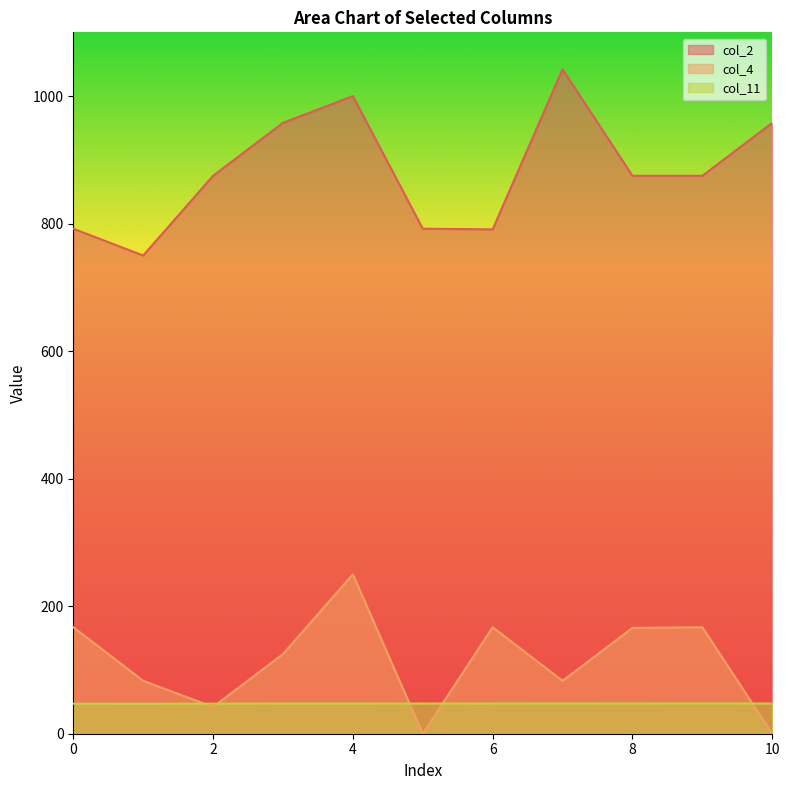

How many distinct data groups are displayed?

3